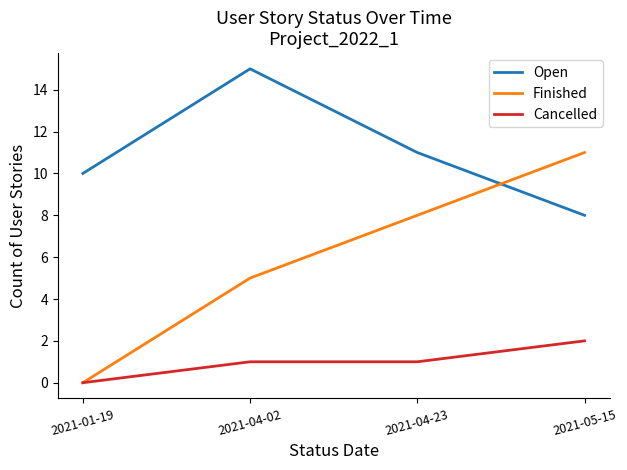

True or false: Open has more than 2 interior local peaks.

False